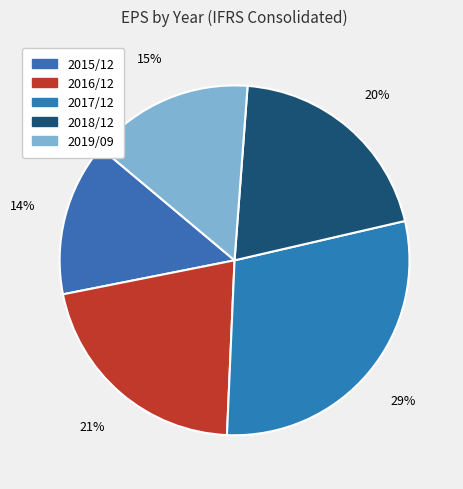

Count the number of slices in the pie.

5